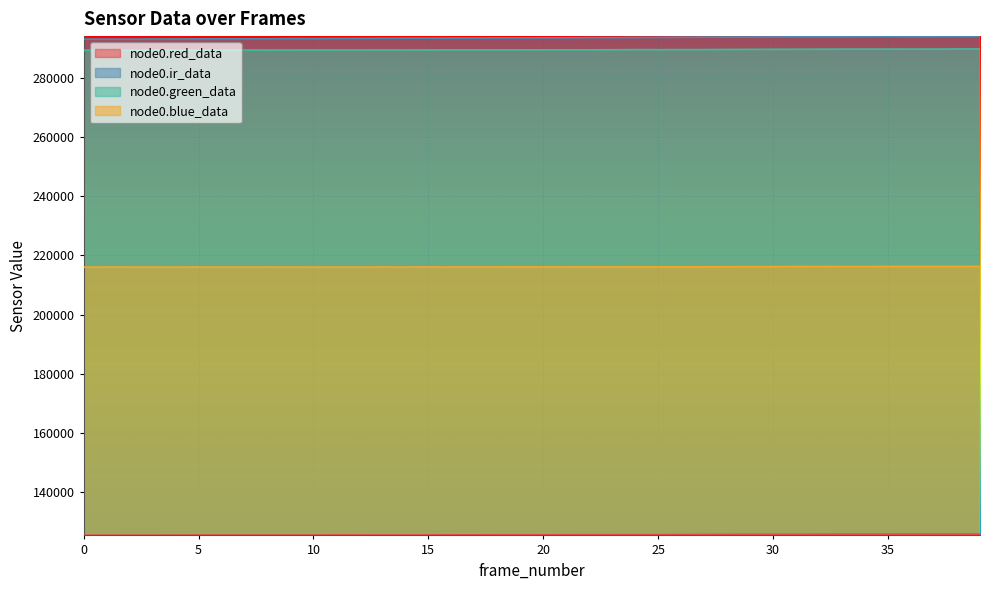

How many distinct data groups are displayed?

4